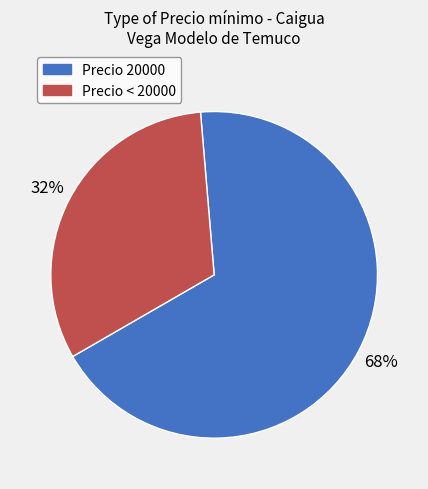

Does any single category account for the majority?

Yes